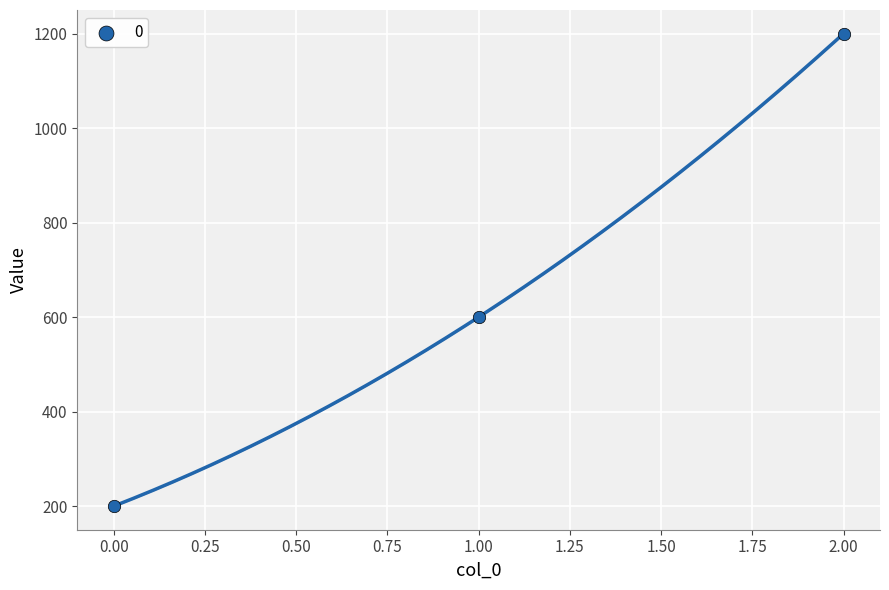

What Y value in the scatter plot is closest to 700?

600